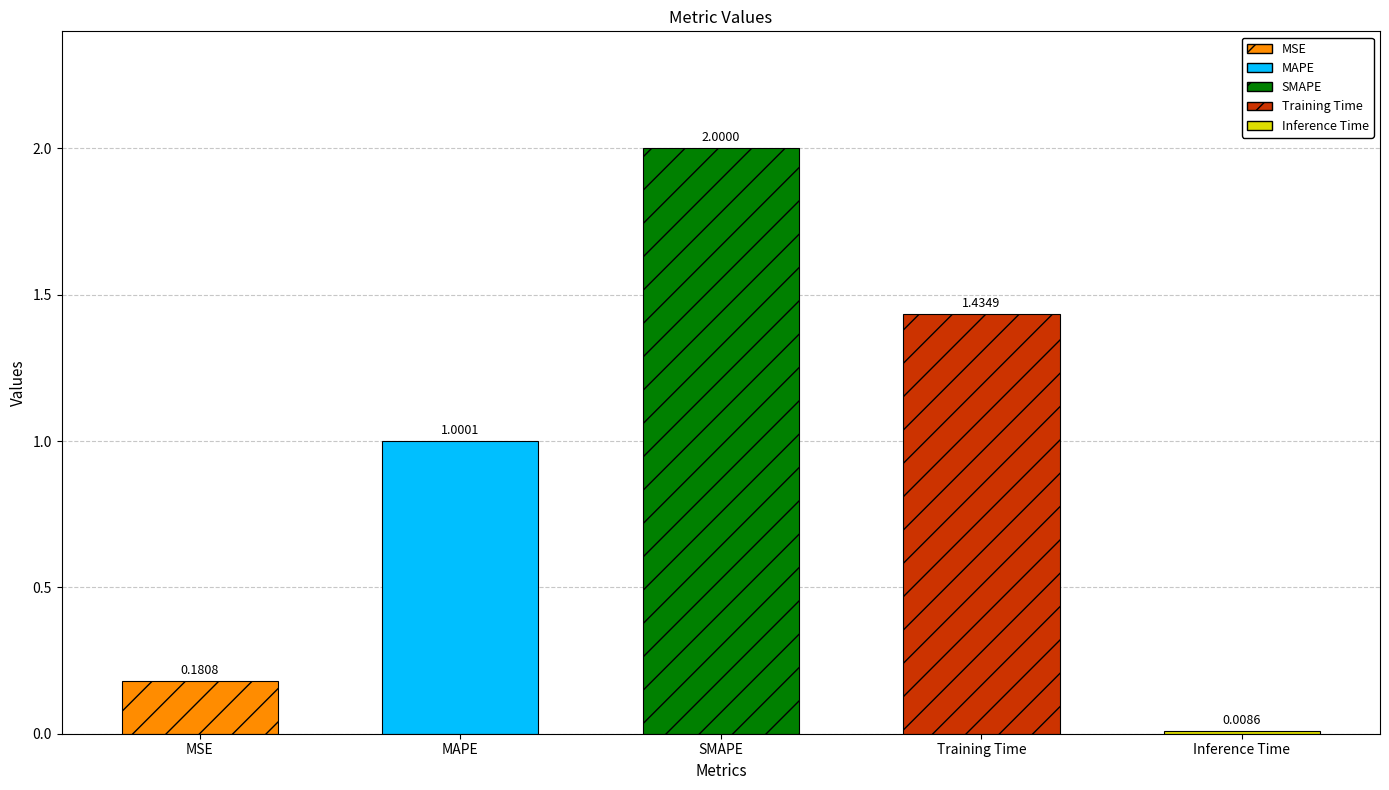

Is it true that the value at SMAPE is 2.0?

True